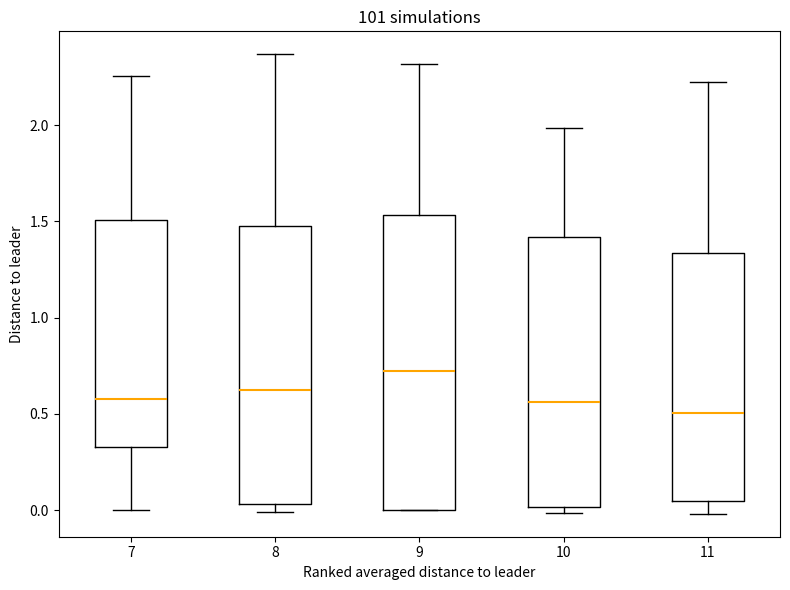

Reading left to right, read every box against the y-axis: the position of its median line, the range the box covers, and the ends of its whiskers. The values are not printed on the chart, so give them approximately, as read against the axis.

7: median 0.60, box 0.35 to 1.50, whiskers 0.00 to 2.25
8: median 0.60, box 0.05 to 1.50, whiskers 0.00 to 2.35
9: median 0.70, box 0.00 to 1.55, whiskers 0.00 to 2.30
10: median 0.55, box 0.00 to 1.40, whiskers 0.00 (just below the box's lower edge) to 2.00
11: median 0.50, box 0.05 to 1.35, whiskers 0.00 to 2.20